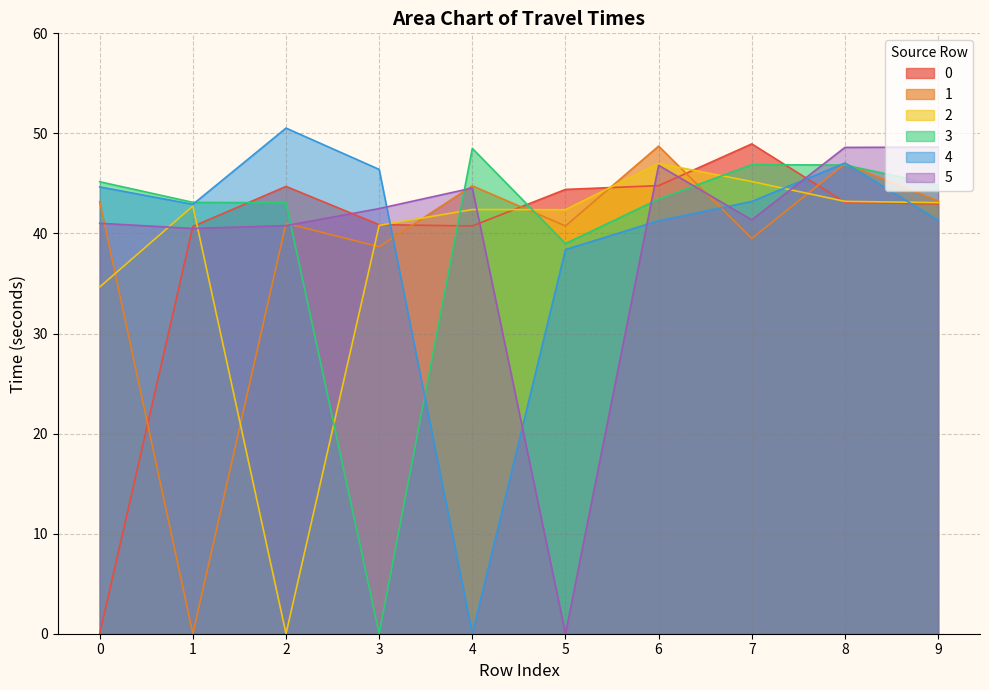

Reading left to right, transcribe all the data shown in this chart.

0: 0.0	40.7	44.7	40.9	40.8	44.4	44.8	49.0	43.1	43.0
1: 43.2	0.0	41.0	38.7	44.8	40.8	48.7	39.5	47.0	43.3
2: 34.6	42.7	0.0	40.8	42.4	42.4	47.0	45.2	43.2	43.1
3: 45.2	43.1	43.1	0.0	48.5	39.0	43.4	46.9	46.8	44.8
4: 44.6	42.9	50.5	46.4	0.0	38.4	41.3	43.2	47.0	41.3
5: 41.0	40.5	40.8	42.5	44.5	0.0	46.8	41.4	48.6	48.6